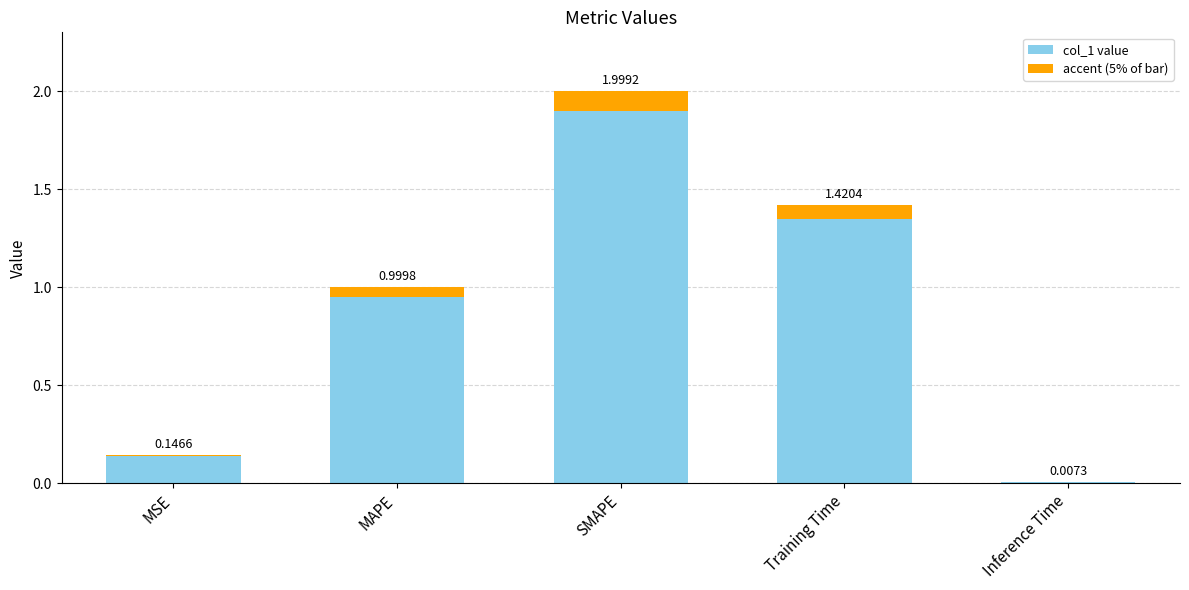

What is the label of the 3rd bar from the right?

SMAPE